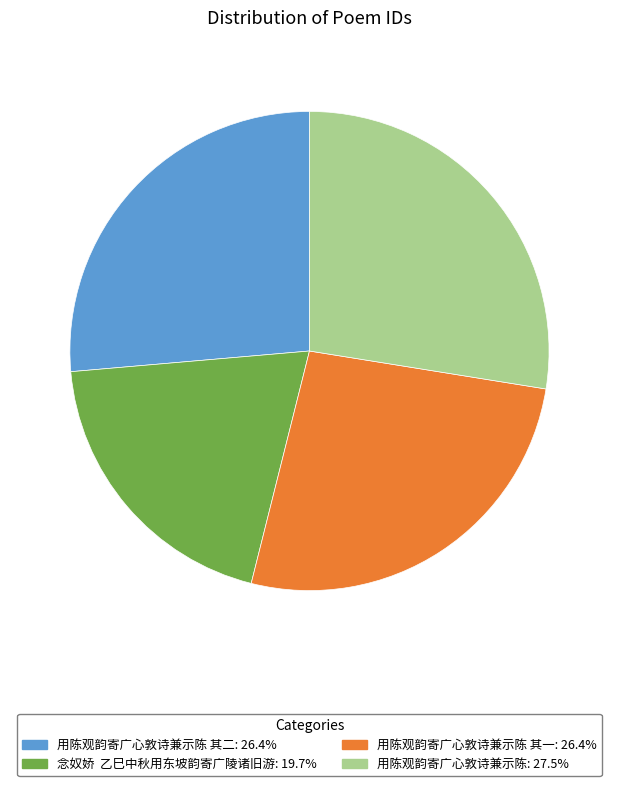

Combined, do 用陈观韵寄广心敦诗兼示陈: 27.5% and 念奴娇 乙巳中秋用东坡韵寄广陵诸旧游: 19.7% account for over 50%?

No